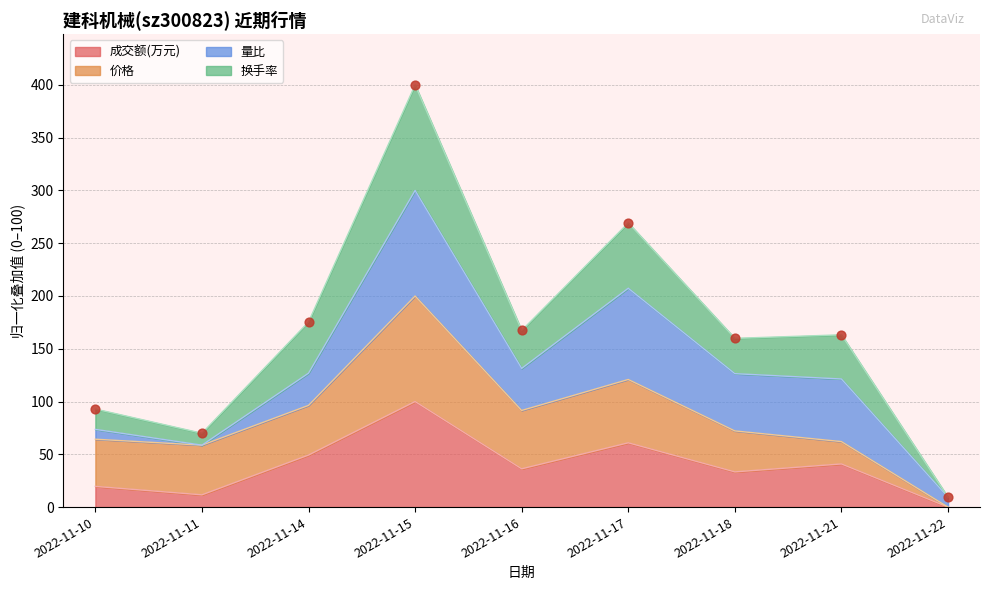

At how many categories does at least one series exceed 174?

3